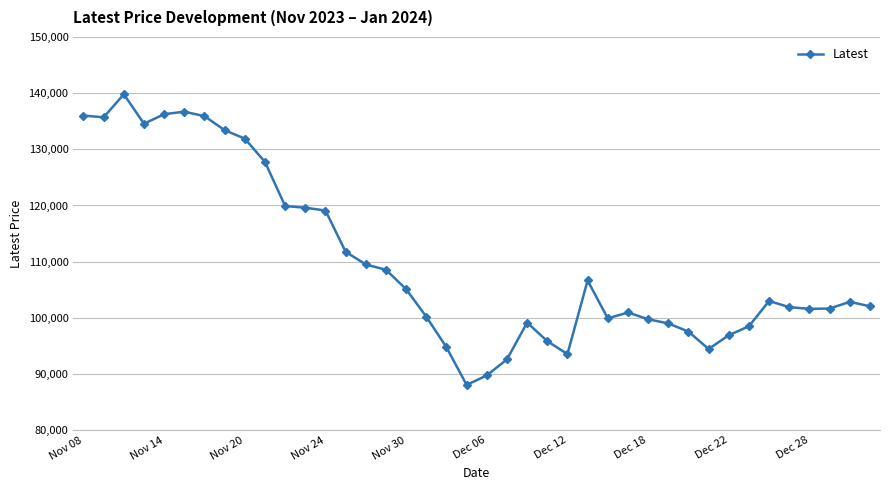

Does the chart have visible grid lines?

Yes